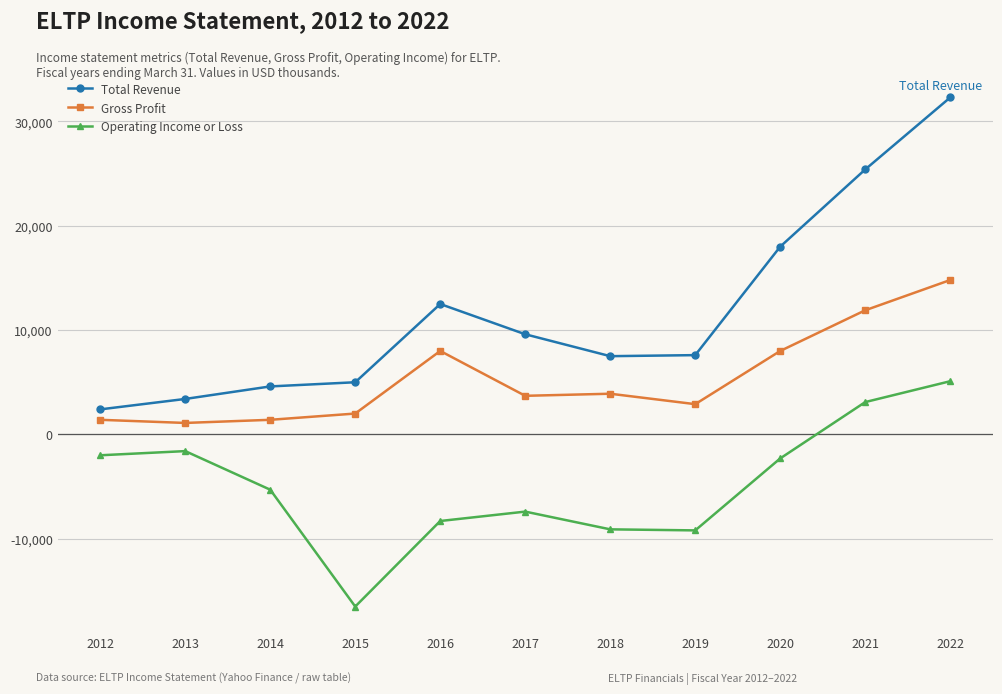

What is the value of the Total Revenue point at the 11th from the left?

32300